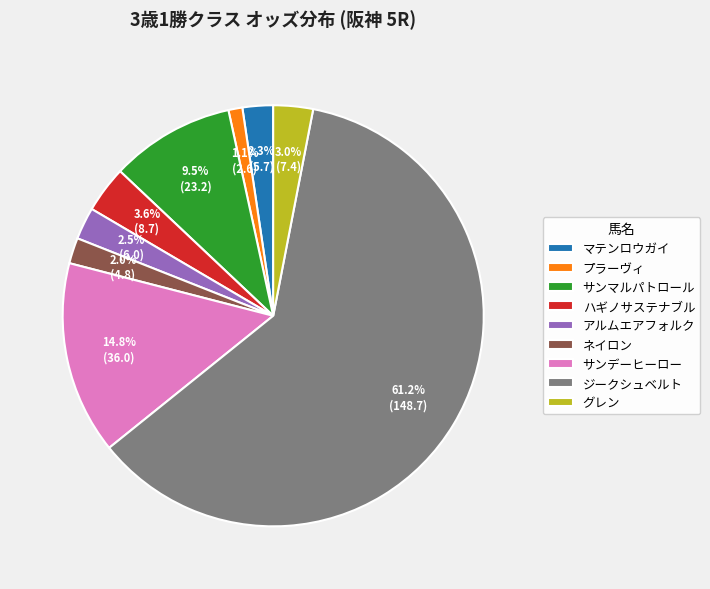

Which slice represents more than half of the pie?

ジークシュベルト